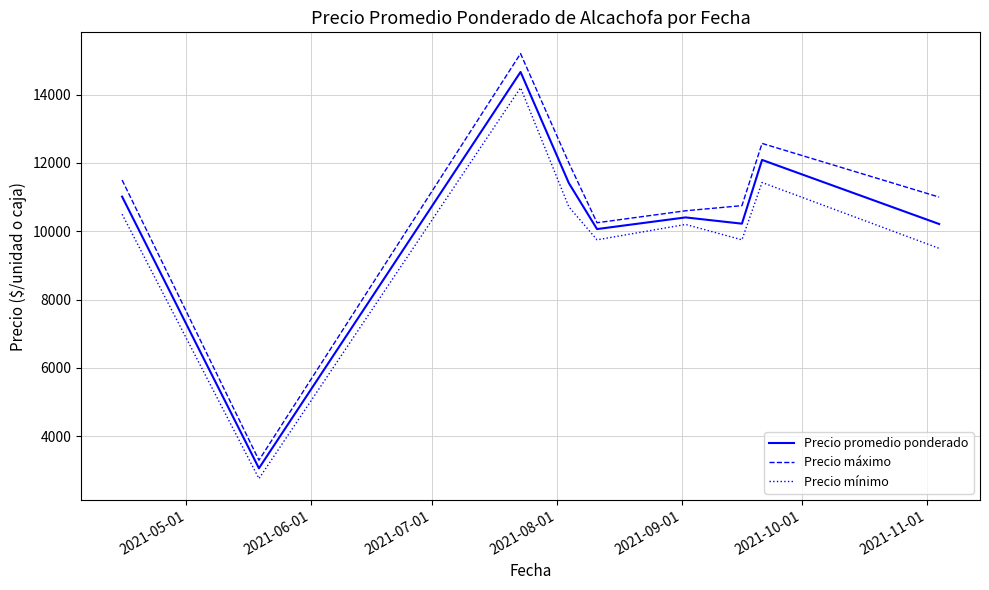

Does the chart display data point markers on the line(s)?

No